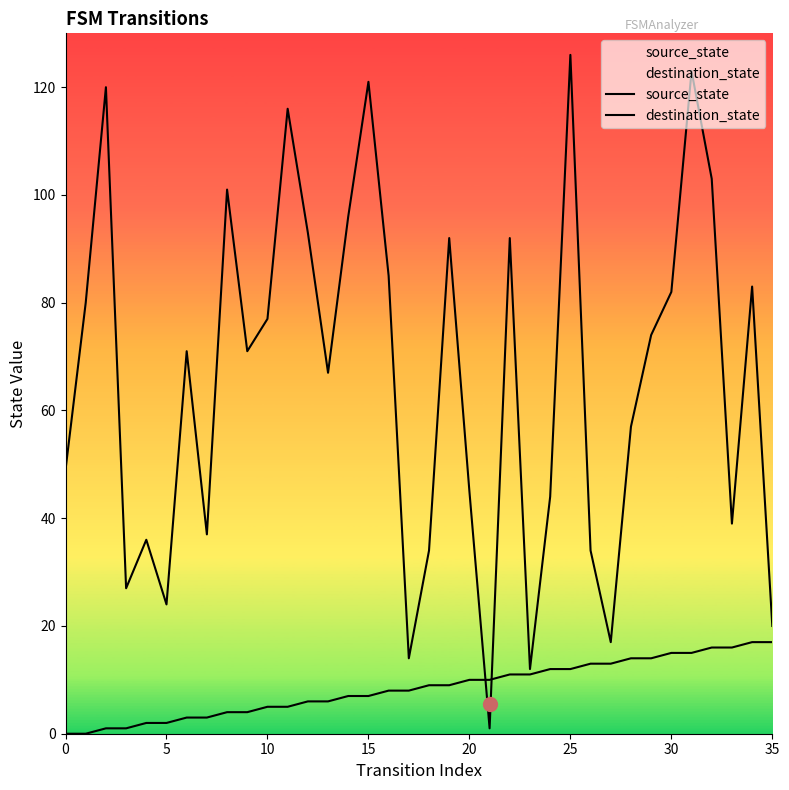

What are all the series names shown in the legend?

source_state, destination_state